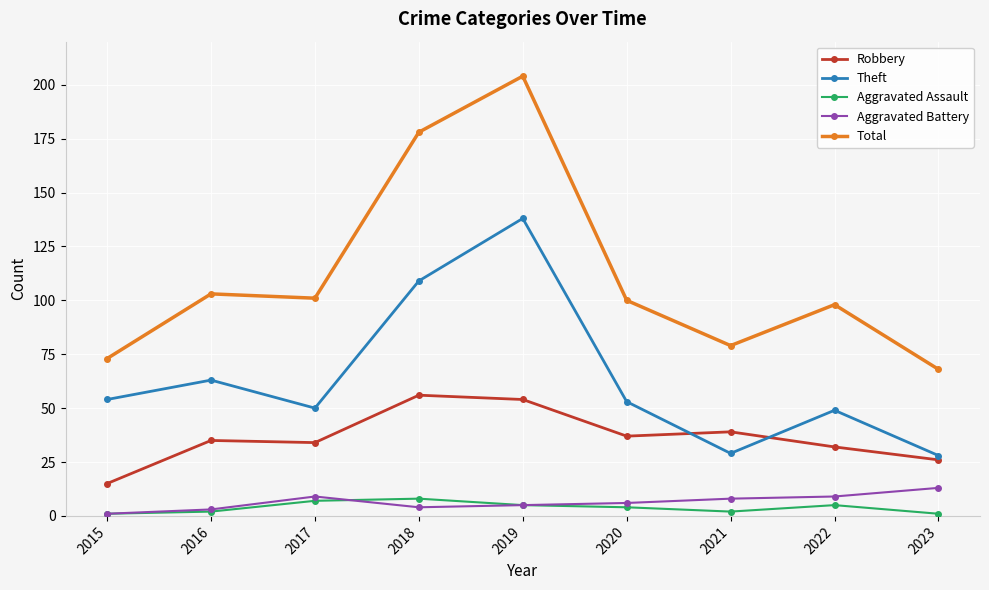

Is it true that Robbery equals 54 at 2019?

True